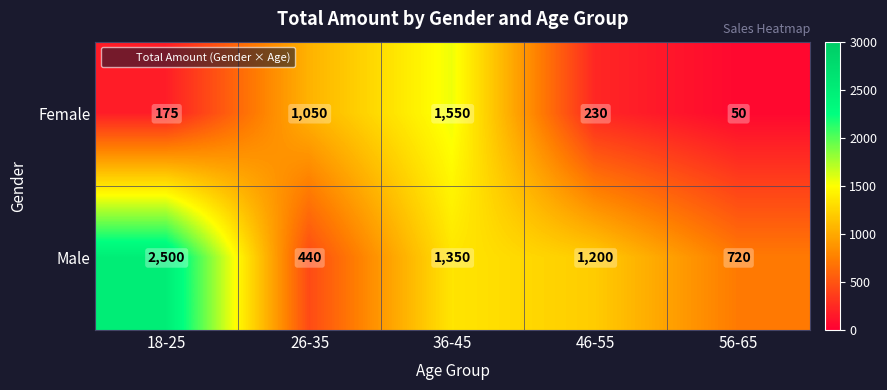

What is the maximum value shown in the chart?

2500